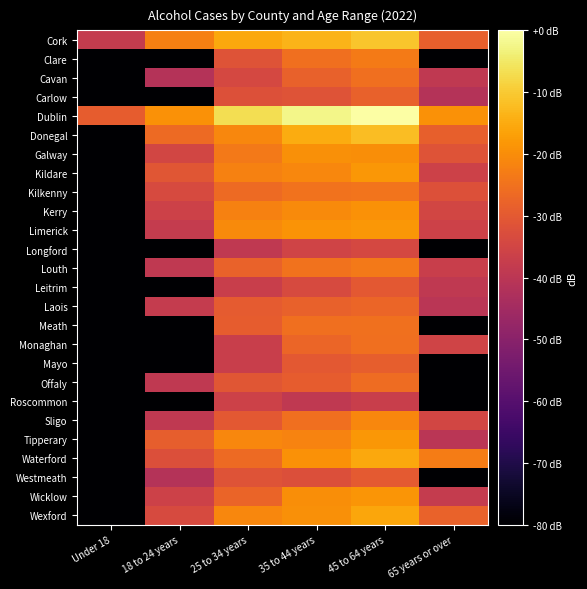

Reading left to right, what are all the values shown in this chart?

Cork: Under 18=-38.0	18 to 24 years=-22.4	25 to 34 years=-15.5	35 to 44 years=-13.6	45 to 64 years=-10.7	65 years or over=-28.4
Clare: Under 18=-80.0	18 to 24 years=-80.0	25 to 34 years=-31.5	35 to 44 years=-25.5	45 to 64 years=-23.3	65 years or over=-80.0
Cavan: Under 18=-80.0	18 to 24 years=-41.5	25 to 34 years=-34.2	35 to 44 years=-28.1	45 to 64 years=-25.5	65 years or over=-39.0
Carlow: Under 18=-80.0	18 to 24 years=-80.0	25 to 34 years=-32.0	35 to 44 years=-31.5	45 to 64 years=-28.1	65 years or over=-41.5
Dublin: Under 18=-29.1	18 to 24 years=-19.3	25 to 34 years=-6.6	35 to 44 years=-2.2	45 to 64 years=0.0	65 years or over=-19.3
Donegal: Under 18=-80.0	18 to 24 years=-26.4	25 to 34 years=-21.1	35 to 44 years=-14.7	45 to 64 years=-12.0	65 years or over=-28.4
Galway: Under 18=-80.0	18 to 24 years=-34.8	25 to 34 years=-23.4	35 to 44 years=-19.6	45 to 64 years=-19.8	65 years or over=-31.5
Kildare: Under 18=-80.0	18 to 24 years=-30.6	25 to 34 years=-22.0	35 to 44 years=-21.0	45 to 64 years=-18.2	65 years or over=-36.2
Kilkenny: Under 18=-80.0	18 to 24 years=-33.6	25 to 34 years=-26.4	35 to 44 years=-24.8	45 to 64 years=-24.6	65 years or over=-32.0
Kerry: Under 18=-80.0	18 to 24 years=-36.2	25 to 34 years=-22.1	35 to 44 years=-20.4	45 to 64 years=-19.1	65 years or over=-34.8
Limerick: Under 18=-80.0	18 to 24 years=-38.0	25 to 34 years=-20.4	35 to 44 years=-18.8	45 to 64 years=-18.3	65 years or over=-36.2
Longford: Under 18=-80.0	18 to 24 years=-80.0	25 to 34 years=-39.0	35 to 44 years=-35.5	45 to 64 years=-34.2	65 years or over=-80.0
Louth: Under 18=-80.0	18 to 24 years=-39.0	25 to 34 years=-27.8	35 to 44 years=-24.8	45 to 64 years=-23.4	65 years or over=-37.1
Leitrim: Under 18=-80.0	18 to 24 years=-80.0	25 to 34 years=-37.1	35 to 44 years=-33.6	45 to 64 years=-30.2	65 years or over=-39.0
Laois: Under 18=-80.0	18 to 24 years=-38.0	25 to 34 years=-29.5	35 to 44 years=-28.1	45 to 64 years=-27.2	65 years or over=-40.2
Meath: Under 18=-80.0	18 to 24 years=-80.0	25 to 34 years=-29.1	35 to 44 years=-25.5	45 to 64 years=-25.3	65 years or over=-80.0
Monaghan: Under 18=-80.0	18 to 24 years=-80.0	25 to 34 years=-37.1	35 to 44 years=-27.2	45 to 64 years=-25.5	65 years or over=-35.5
Mayo: Under 18=-80.0	18 to 24 years=-80.0	25 to 34 years=-37.1	35 to 44 years=-30.2	45 to 64 years=-28.8	65 years or over=-80.0
Offaly: Under 18=-80.0	18 to 24 years=-39.0	25 to 34 years=-30.6	35 to 44 years=-29.1	45 to 64 years=-25.9	65 years or over=-80.0
Roscommon: Under 18=-80.0	18 to 24 years=-80.0	25 to 34 years=-36.2	35 to 44 years=-39.0	45 to 64 years=-37.1	65 years or over=-80.0
Sligo: Under 18=-80.0	18 to 24 years=-39.0	25 to 34 years=-30.2	35 to 44 years=-25.5	45 to 64 years=-21.1	65 years or over=-34.8
Tipperary: Under 18=-80.0	18 to 24 years=-28.8	25 to 34 years=-21.1	35 to 44 years=-21.7	45 to 64 years=-18.2	65 years or over=-40.2
Waterford: Under 18=-80.0	18 to 24 years=-32.5	25 to 34 years=-26.4	35 to 44 years=-19.1	45 to 64 years=-15.3	65 years or over=-22.9
Westmeath: Under 18=-80.0	18 to 24 years=-41.5	25 to 34 years=-31.5	35 to 44 years=-32.5	45 to 64 years=-29.8	65 years or over=-80.0
Wicklow: Under 18=-80.0	18 to 24 years=-36.2	25 to 34 years=-27.5	35 to 44 years=-19.8	45 to 64 years=-18.6	65 years or over=-38.0
Wexford: Under 18=-80.0	18 to 24 years=-33.6	25 to 34 years=-21.0	35 to 44 years=-19.5	45 to 64 years=-15.7	65 years or over=-27.8